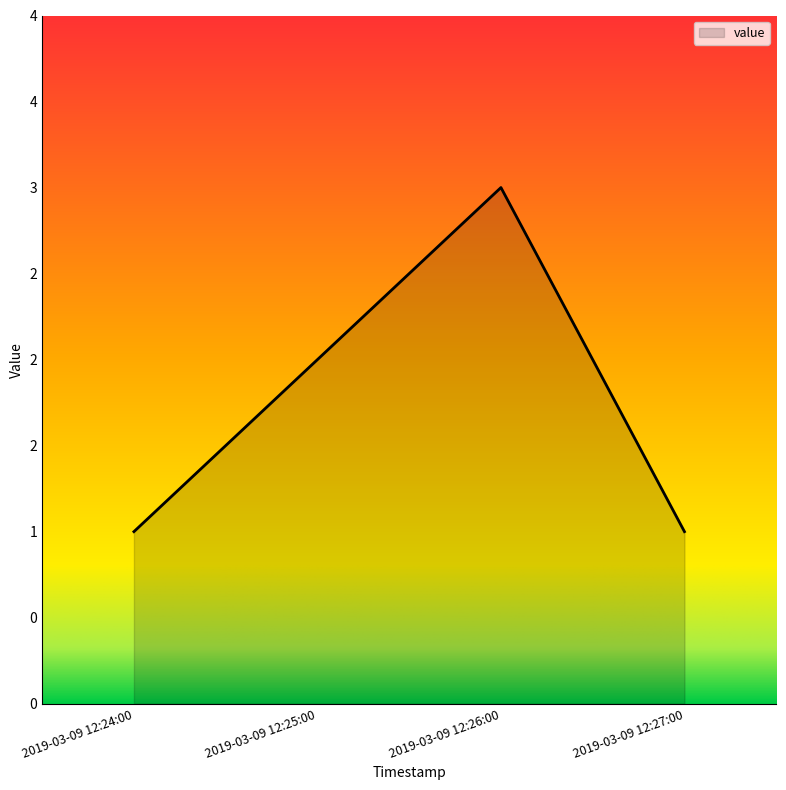

At which label is the value closest to 2?

2019-03-09 12:25:00